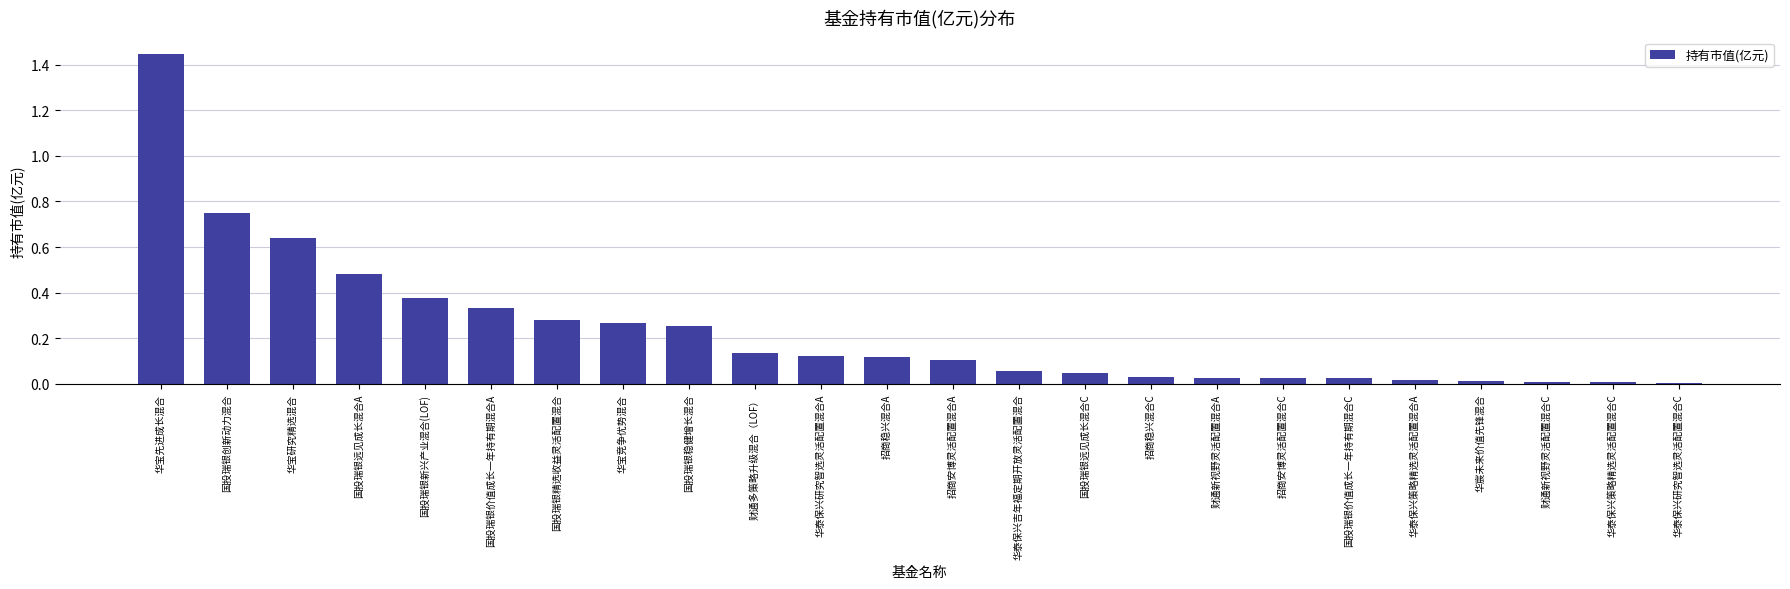

Is it true that the value at 国投瑞银价值成长一年持有期混合C is 0.0?

True